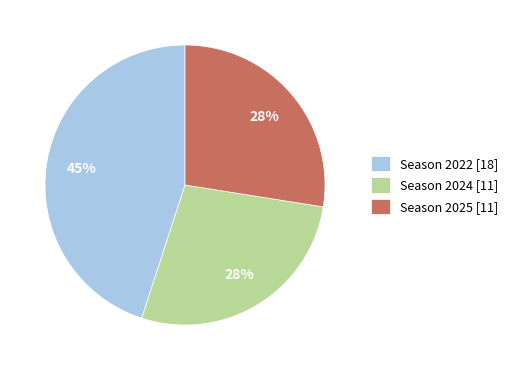

What percentage is the Season 2022 [18] slice, to the nearest percent?

45%